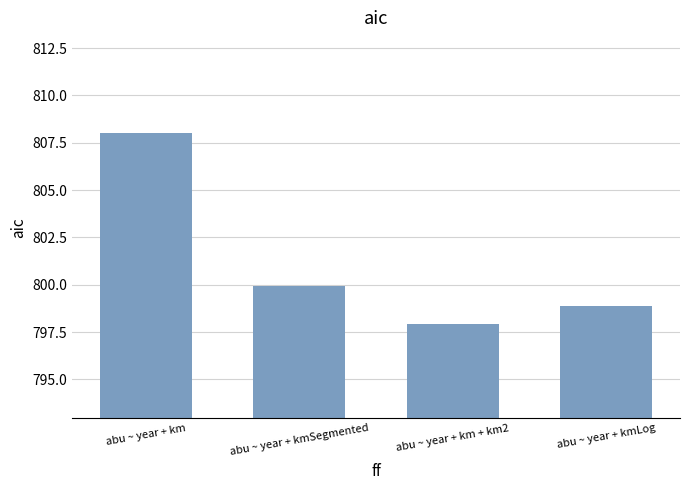

How many series are shown in this chart?

1